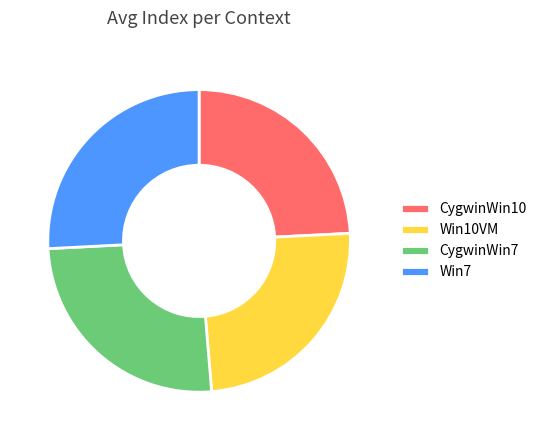

Combined, do Win7 and CygwinWin7 account for over 50%?

Yes